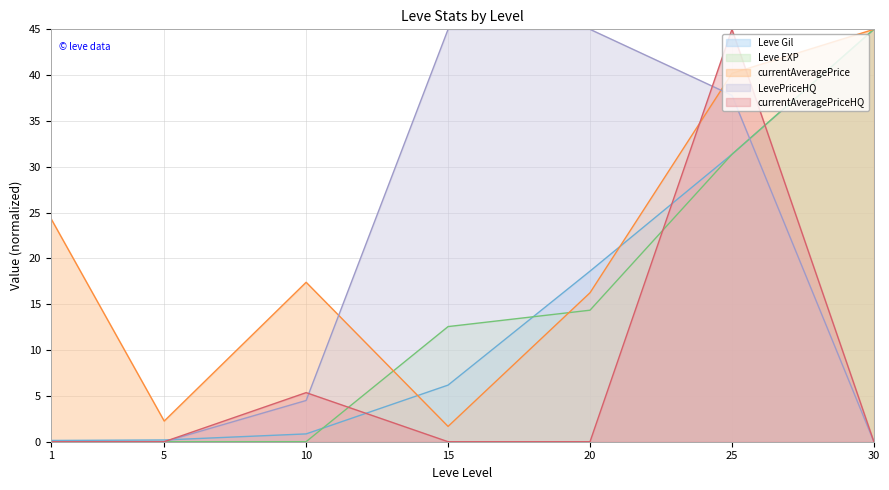

Reading left to right, what are all the values shown in this chart?

Leve Gil: 1=0.1	5=0.2	10=0.9	15=6.2	20=18.6	25=31.4	30=45.0
Leve EXP: 1=0.0	5=0.0	10=0.0	15=12.6	20=14.4	25=31.4	30=45.0
currentAveragePrice: 1=24.4	5=2.3	10=17.4	15=1.7	20=16.3	25=40.2	30=45.0
LevePriceHQ: 1=0.0	5=0.0	10=4.5	15=45.0	20=45.0	25=37.8	30=0.0
currentAveragePriceHQ: 1=0.0	5=0.0	10=5.4	15=0.0	20=0.0	25=45.0	30=0.0